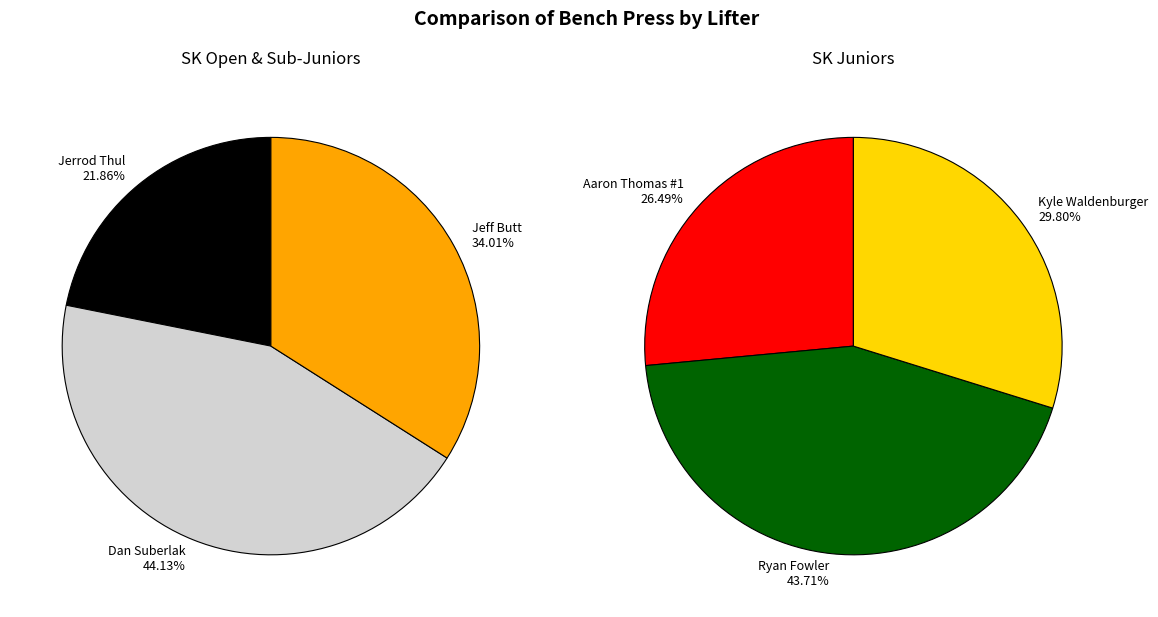

How many slices are in this pie chart?

6